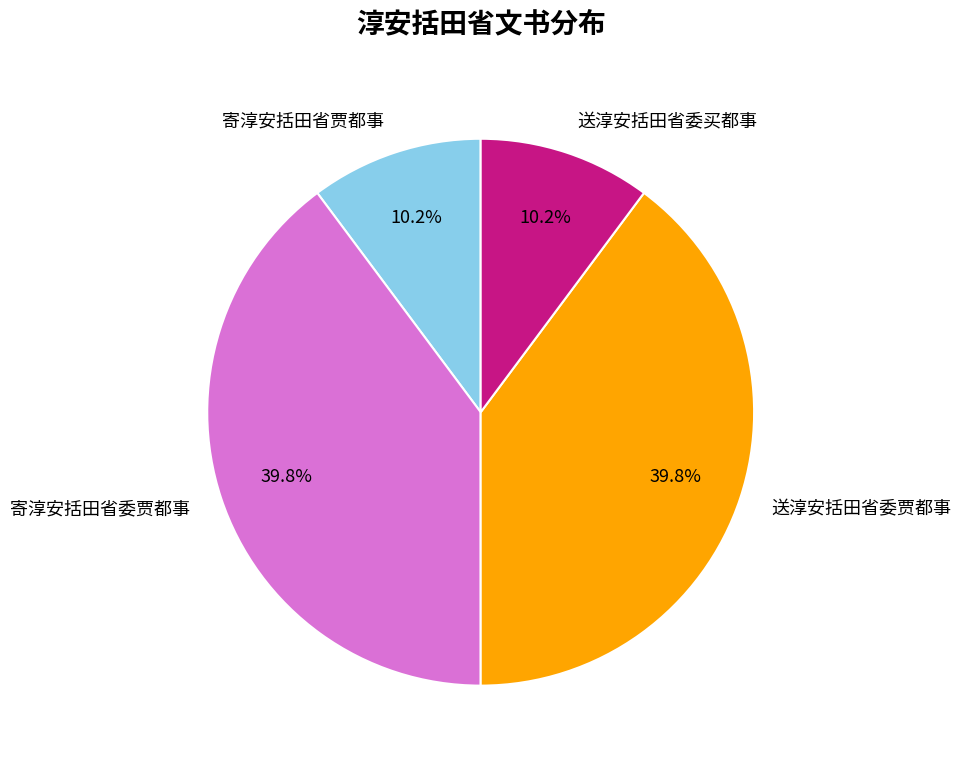

Is 送淳安括田省委贾都事 the majority of the pie?

No